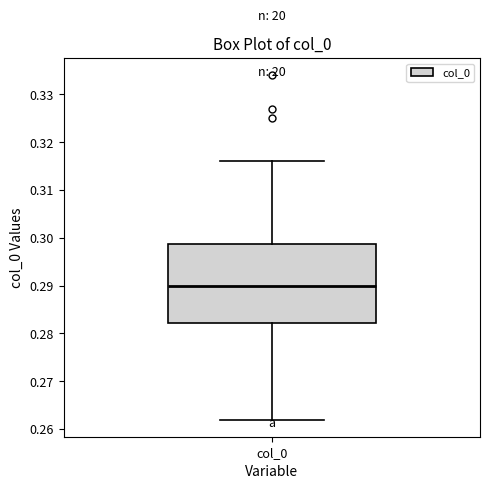

Transcribe this box plot: give where the median line is, the range the box spans, and where the two whiskers end, as read against the y-axis. The values are not printed on the chart, so give them approximately, as read against the axis.

median 0.290, box 0.282 to 0.299, whiskers 0.262 to 0.316